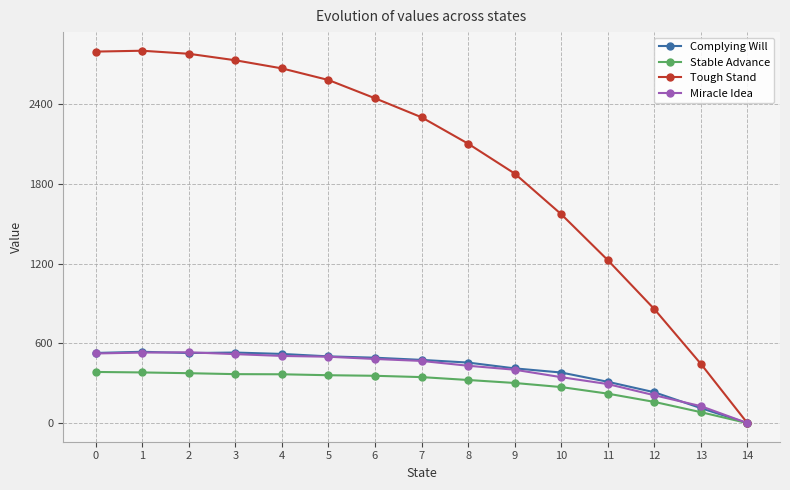

What is the highest value of the Complying Will series?

537.1